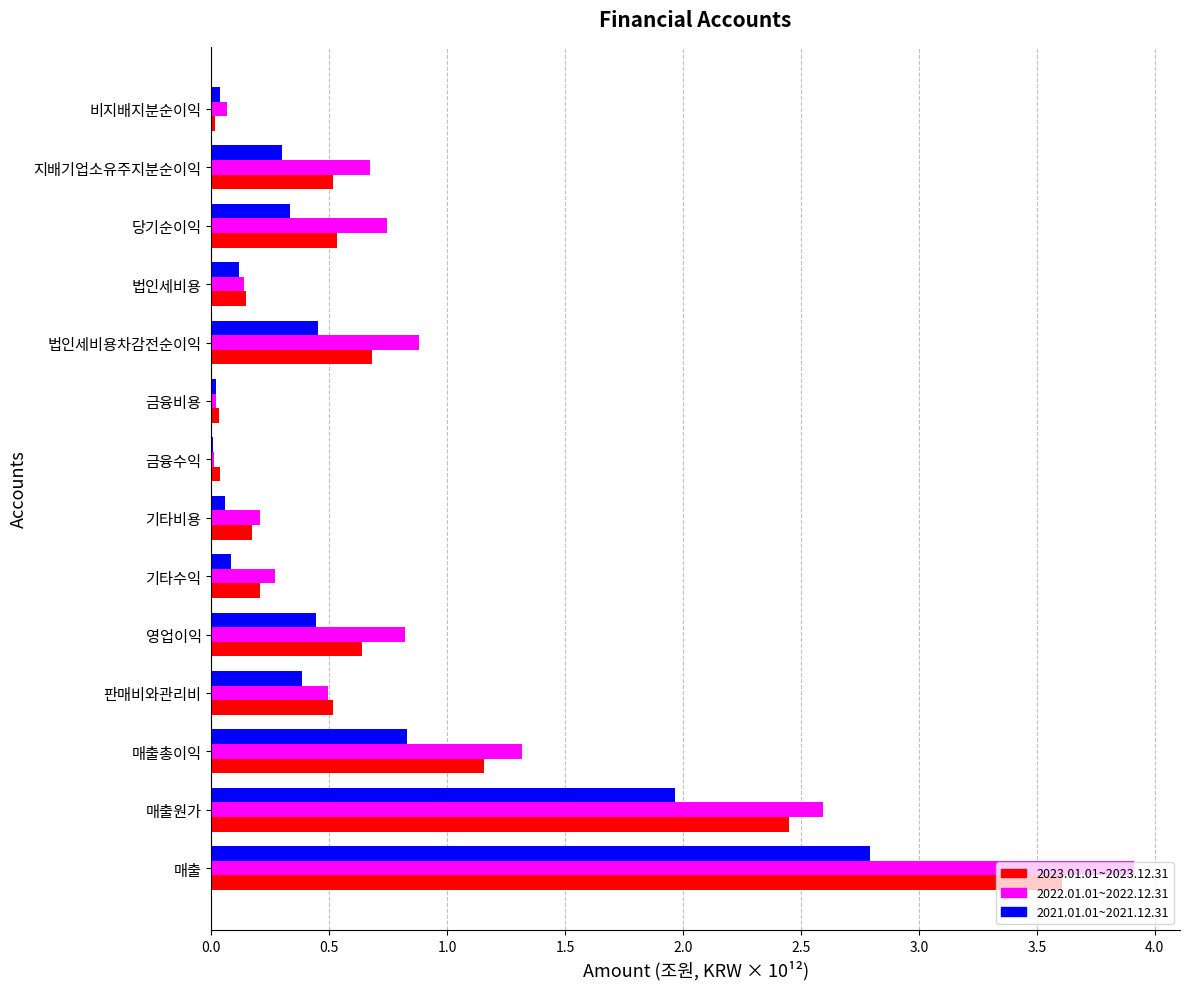

The 2023.01.01~2023.12.31 series shows 0.0 at 금융수익. True or false?

True